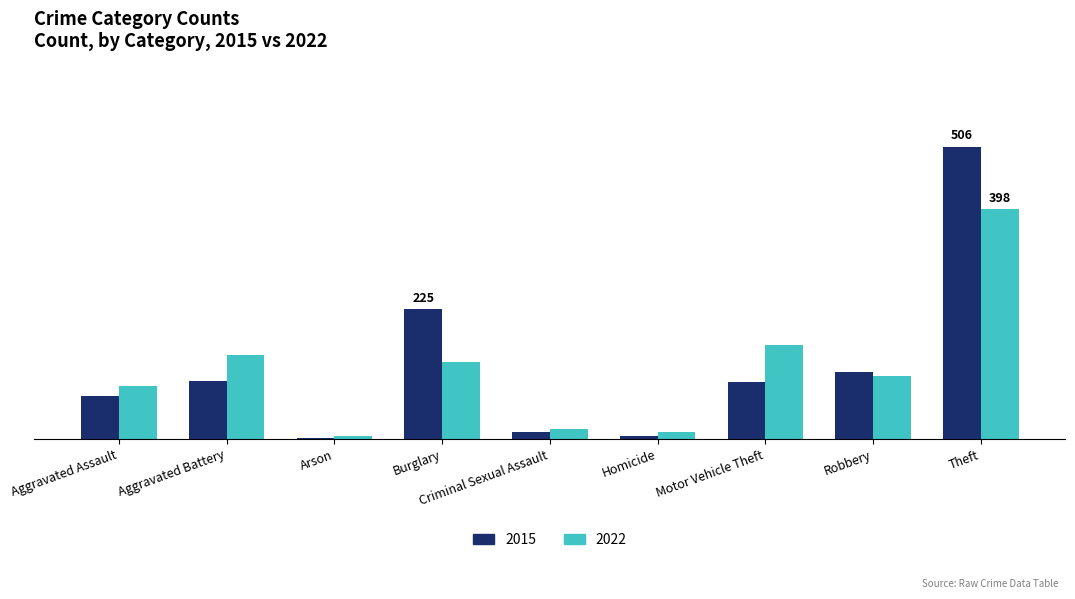

What is the greatest value displayed?

506